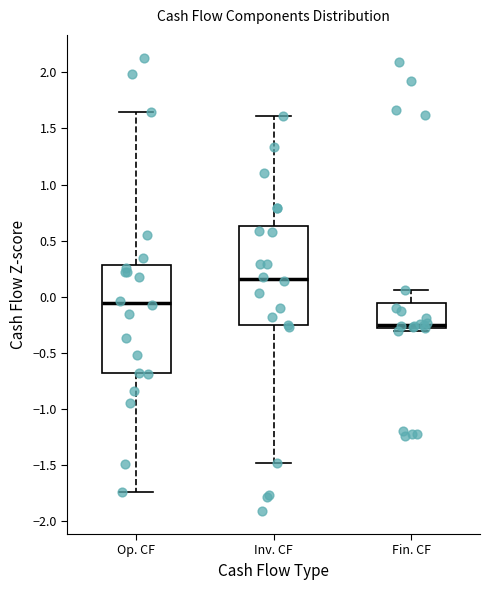

Which box is the tallest, from its lower edge to its upper edge?

Op. CF